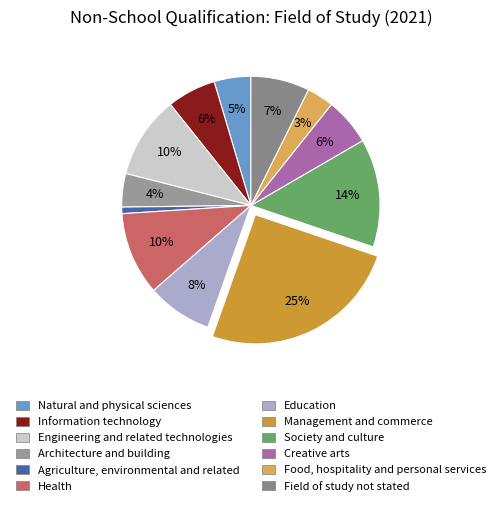

What portion of the pie excludes Management and commerce?

74.8%